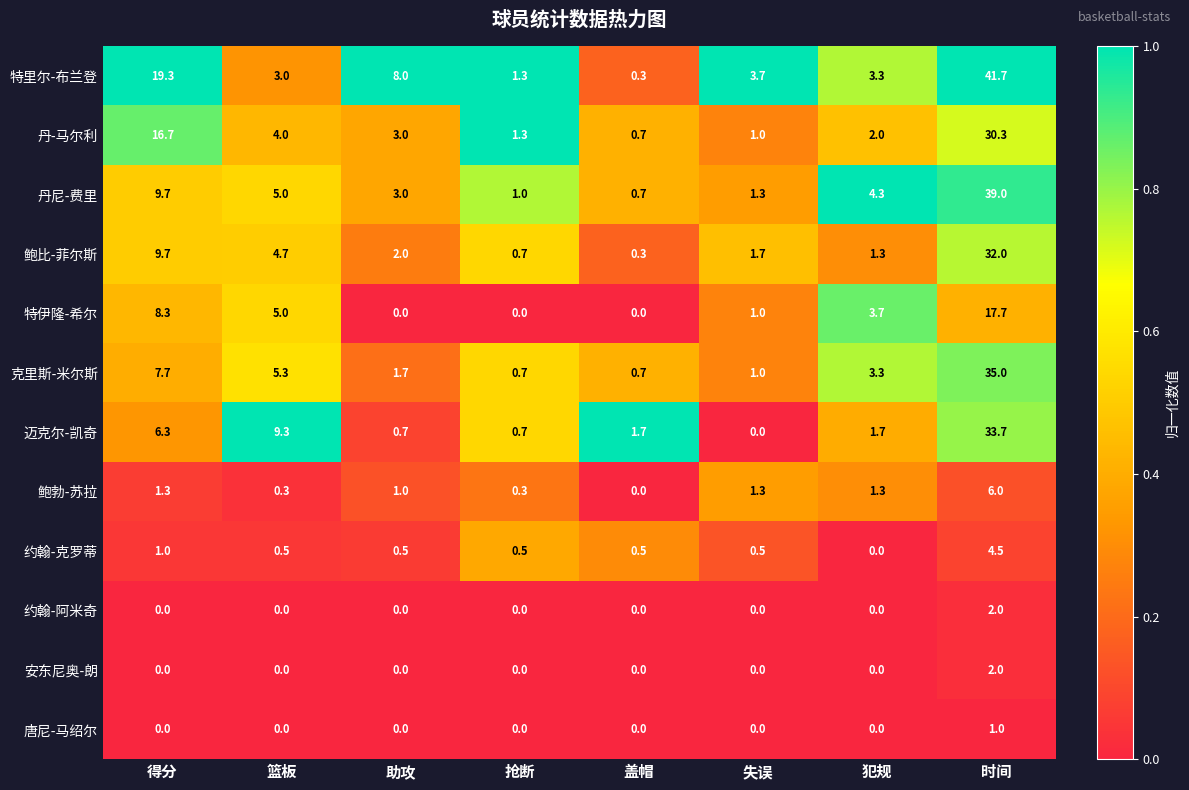

At which label does 特里尔-布兰登 first exceed 3?

得分